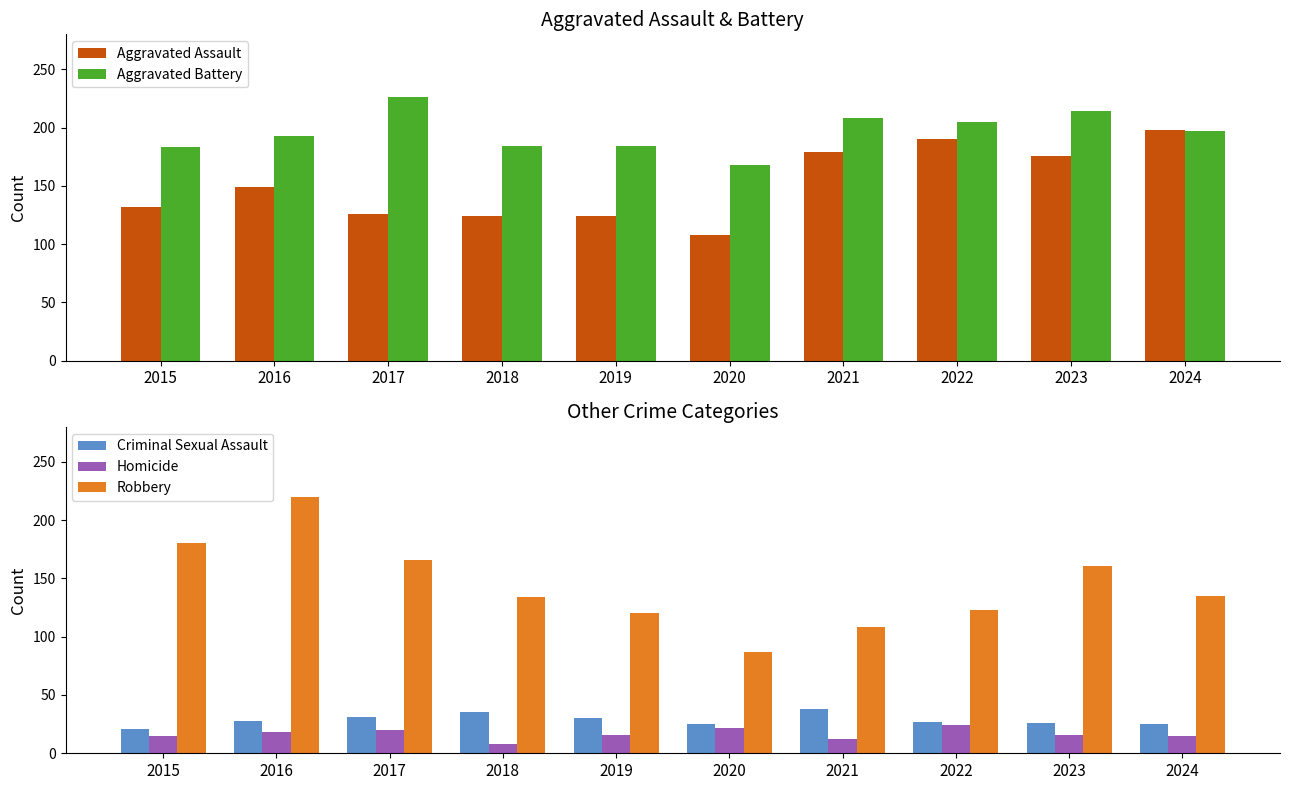

What is the difference between the highest and lowest values at 2023?

198